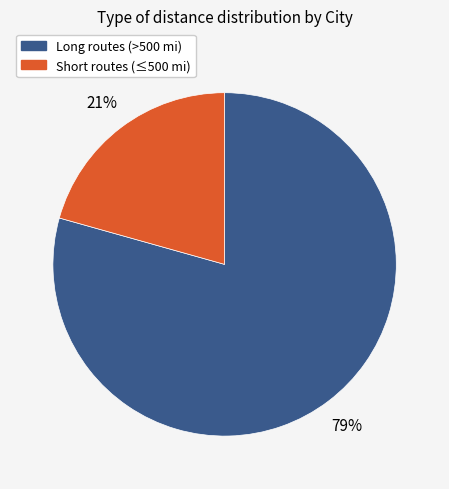

To the nearest percent, what is the average slice percentage?

50%